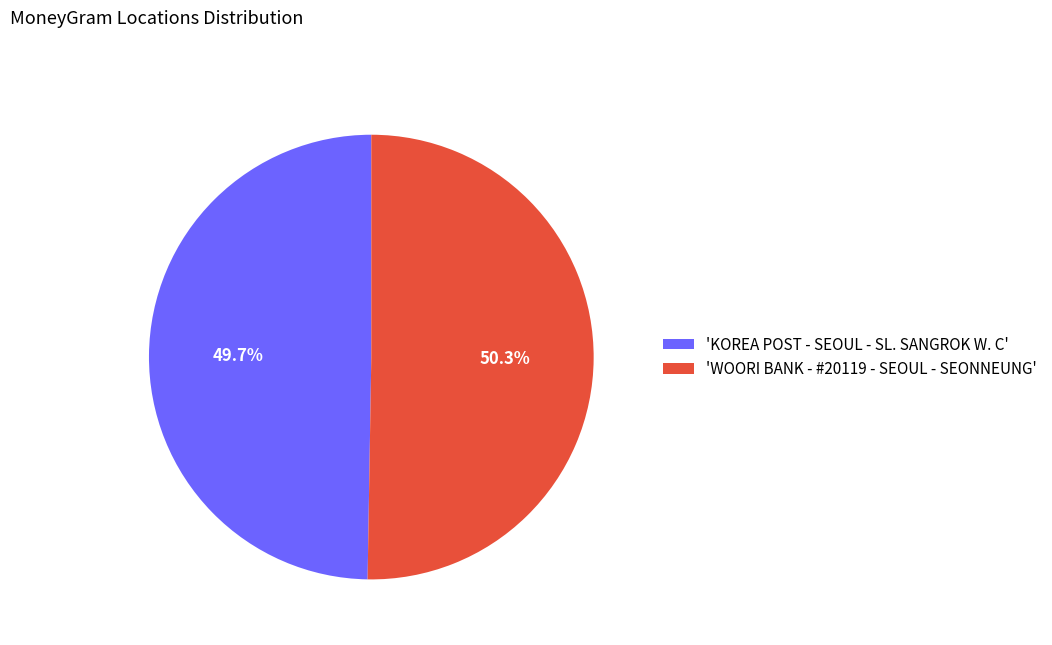

Between 'KOREA POST - SEOUL - SL. SANGROK W. C' and 'WOORI BANK - #20119 - SEOUL - SEONNEUNG', which is larger?

'WOORI BANK - #20119 - SEOUL - SEONNEUNG'